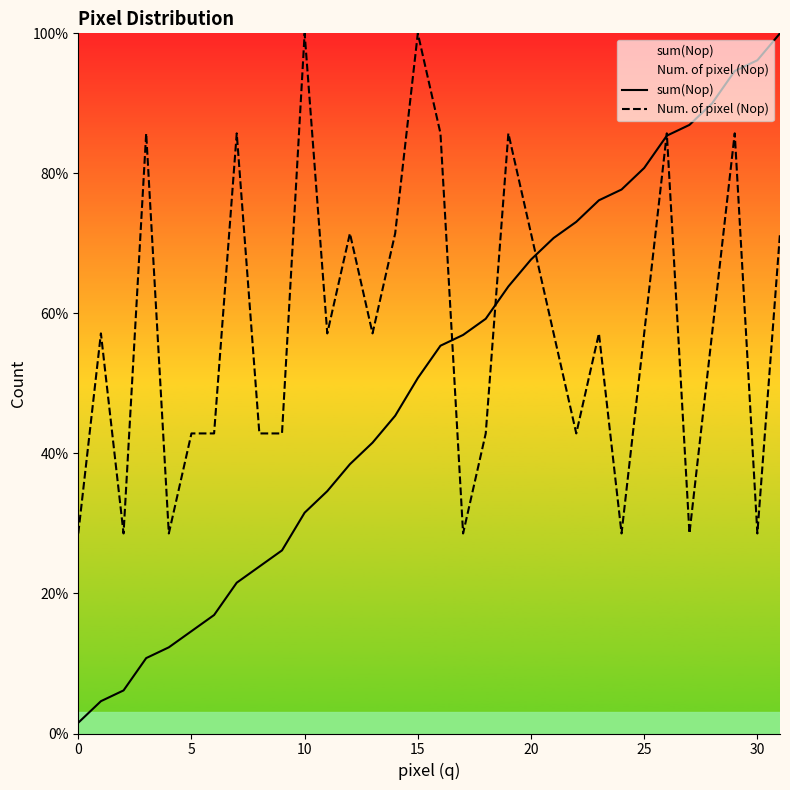

How many distinct data groups are displayed?

2